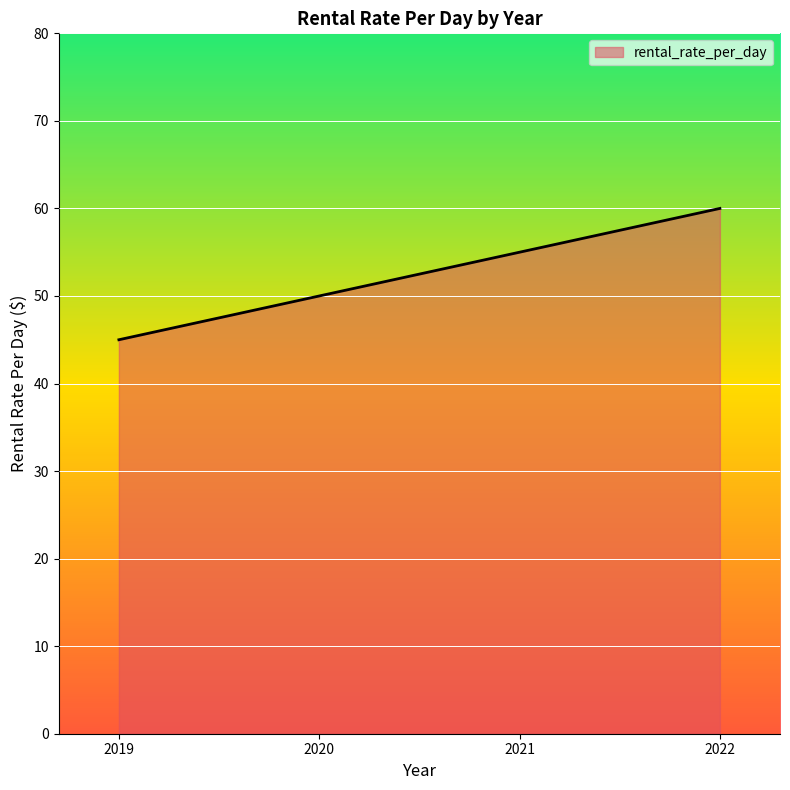

Reading left to right, extract all data points from this chart.

2019=45	2020=50	2021=55	2022=60